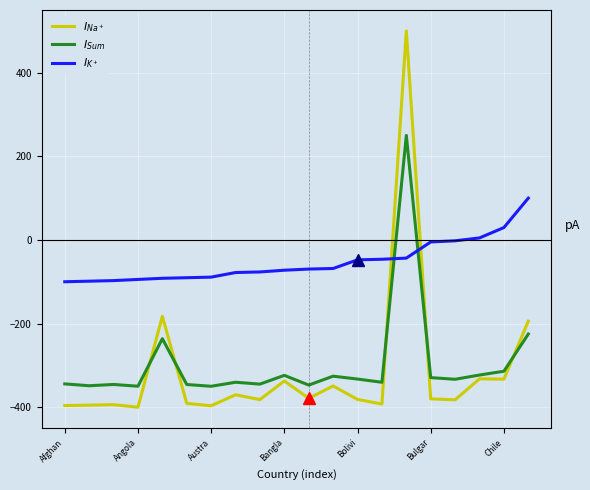

What is the greatest value displayed?

500.0